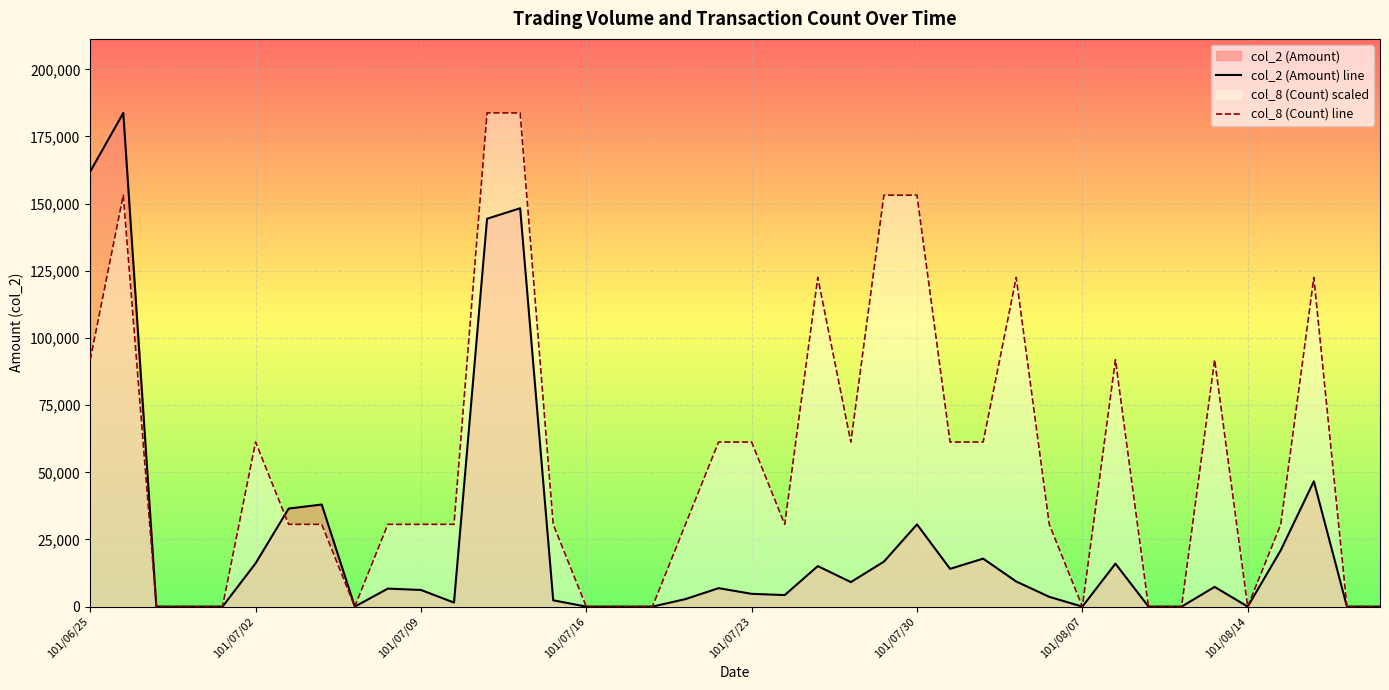

How many values in col_2 (Amount) line are above zero?

27